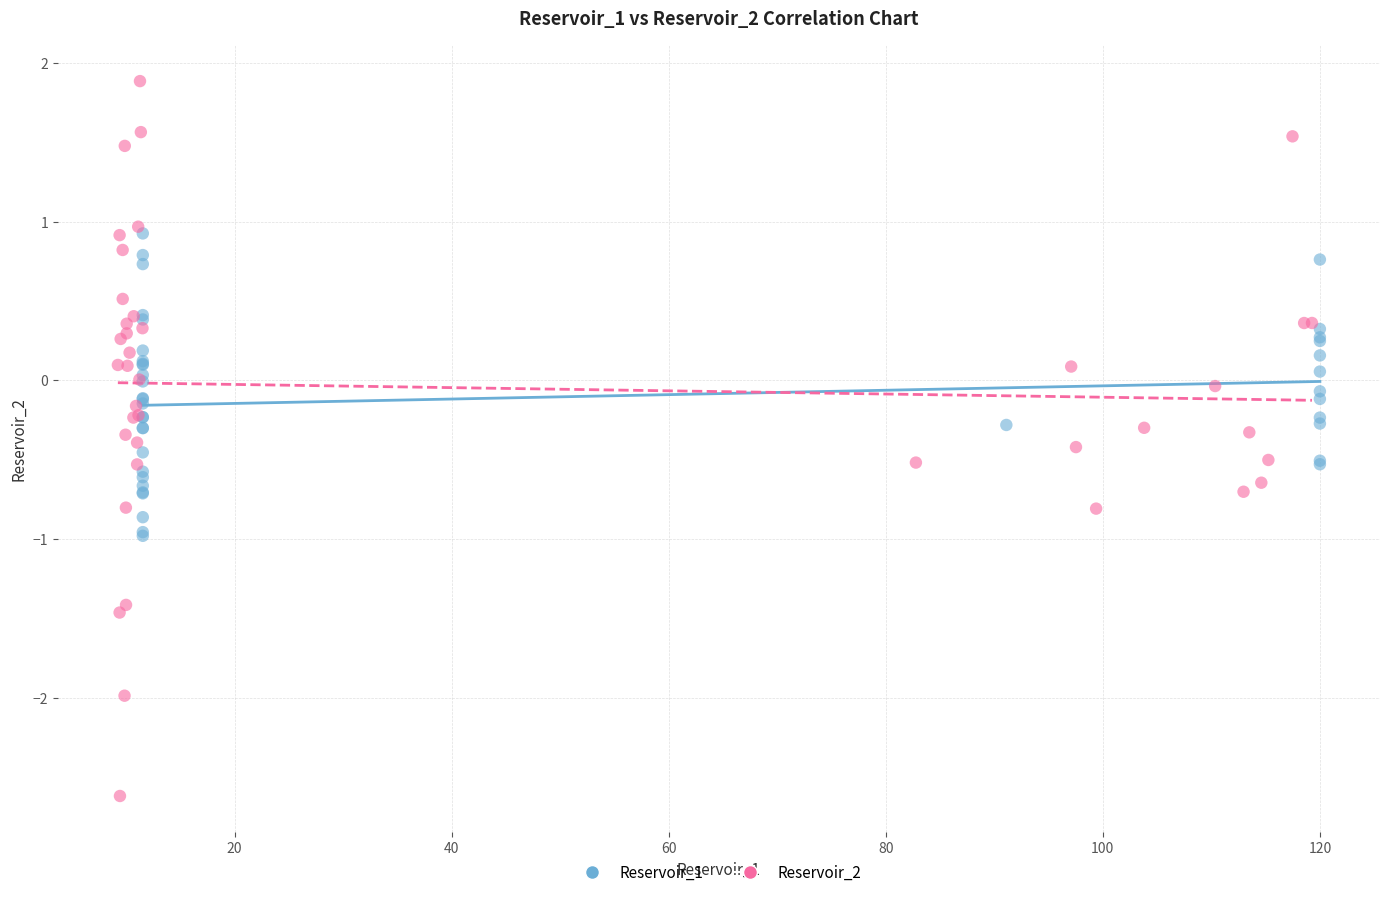

Which series reaches the minimum Y coordinate?

Reservoir_2